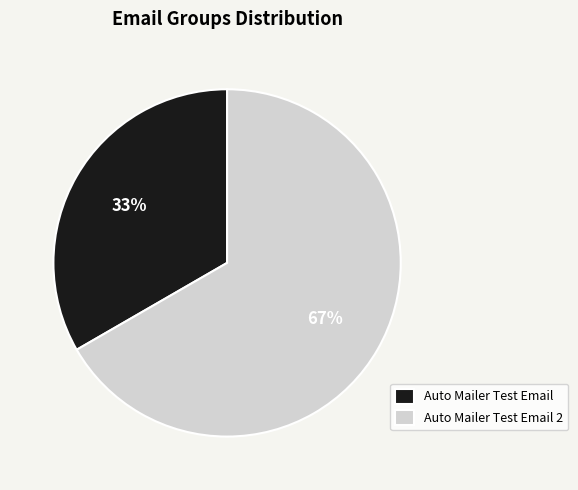

What is the smallest slice in the pie chart?

Auto Mailer Test Email